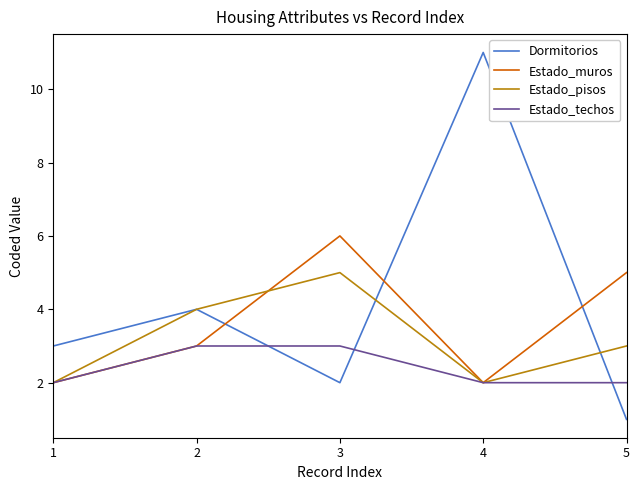

True or false: Dormitorios and Estado_muros cross at least once.

True